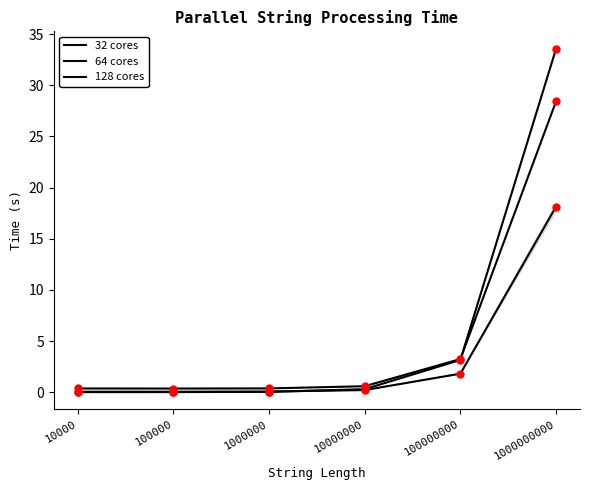

At which category is the sum across all series the highest?

1000000000